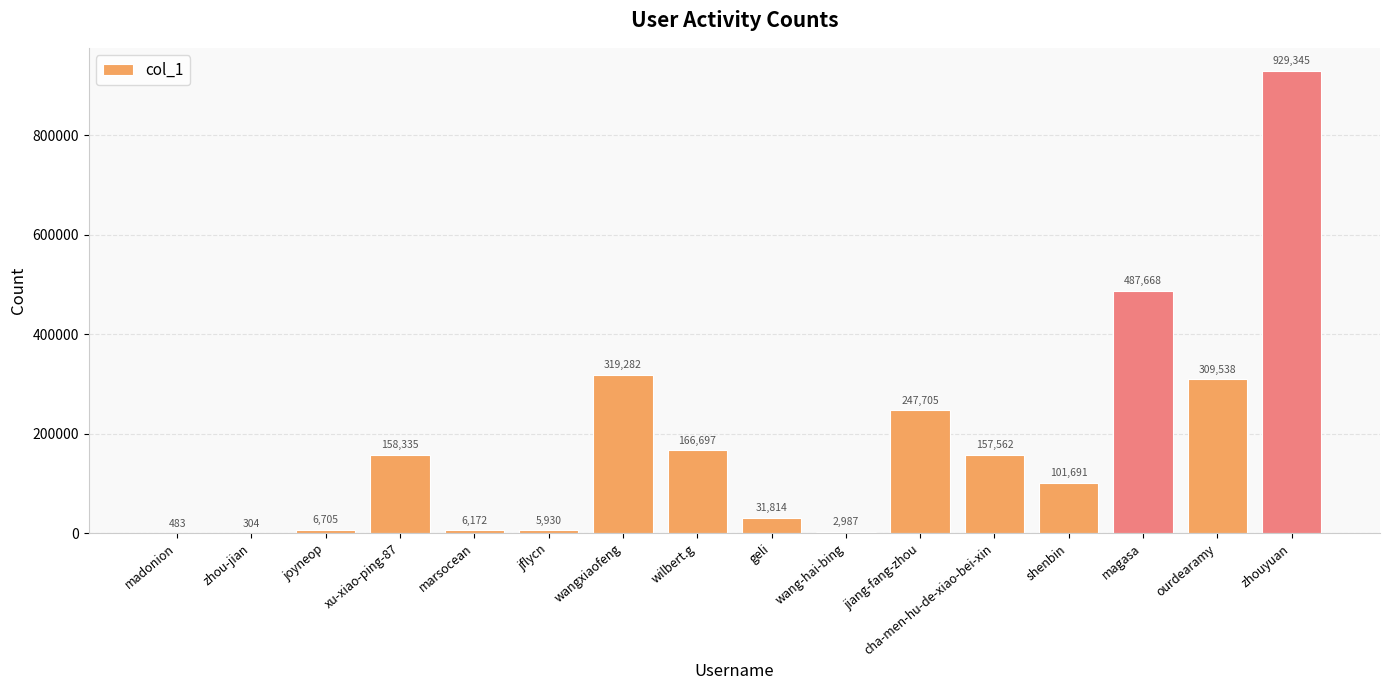

Reading right to left, what are all the values shown in this chart?

zhouyuan=929345	ourdearamy=309538	magasa=487668	shenbin=101691	cha-men-hu-de-xiao-bei-xin=157562	jiang-fang-zhou=247705	wang-hai-bing=2987	geli=31814	wilbert.g=166697	wangxiaofeng=319282	jflycn=5930	marsocean=6172	xu-xiao-ping-87=158335	joyneop=6705	zhou-jian=304	madonion=483